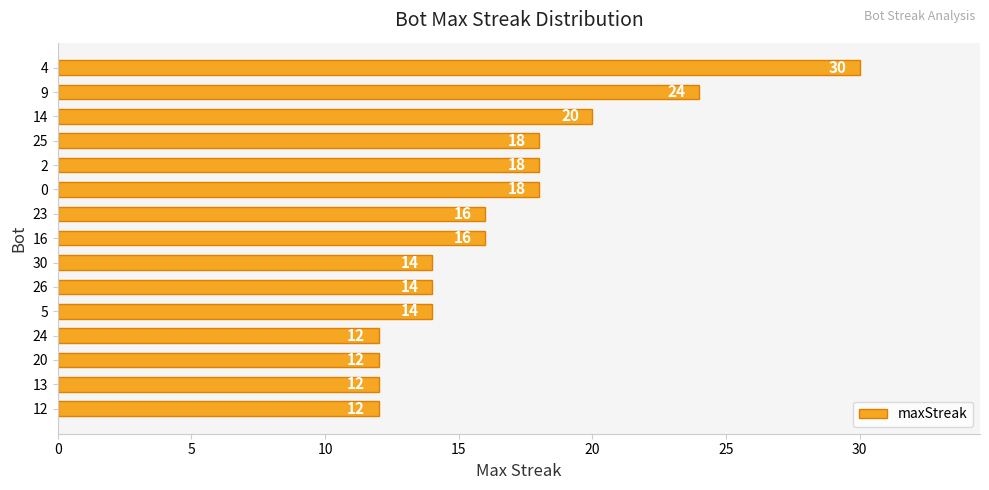

Reading top to bottom, what are all the values shown in this chart?

30	24	20	18	18	18	16	16	14	14	14	12	12	12	12